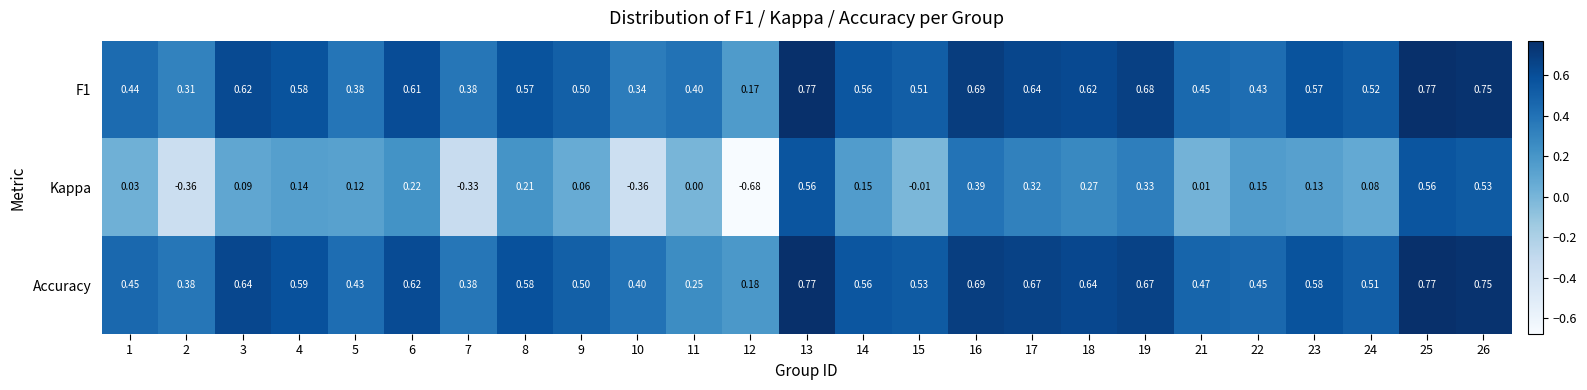

Which series has the largest total across all categories?

Accuracy